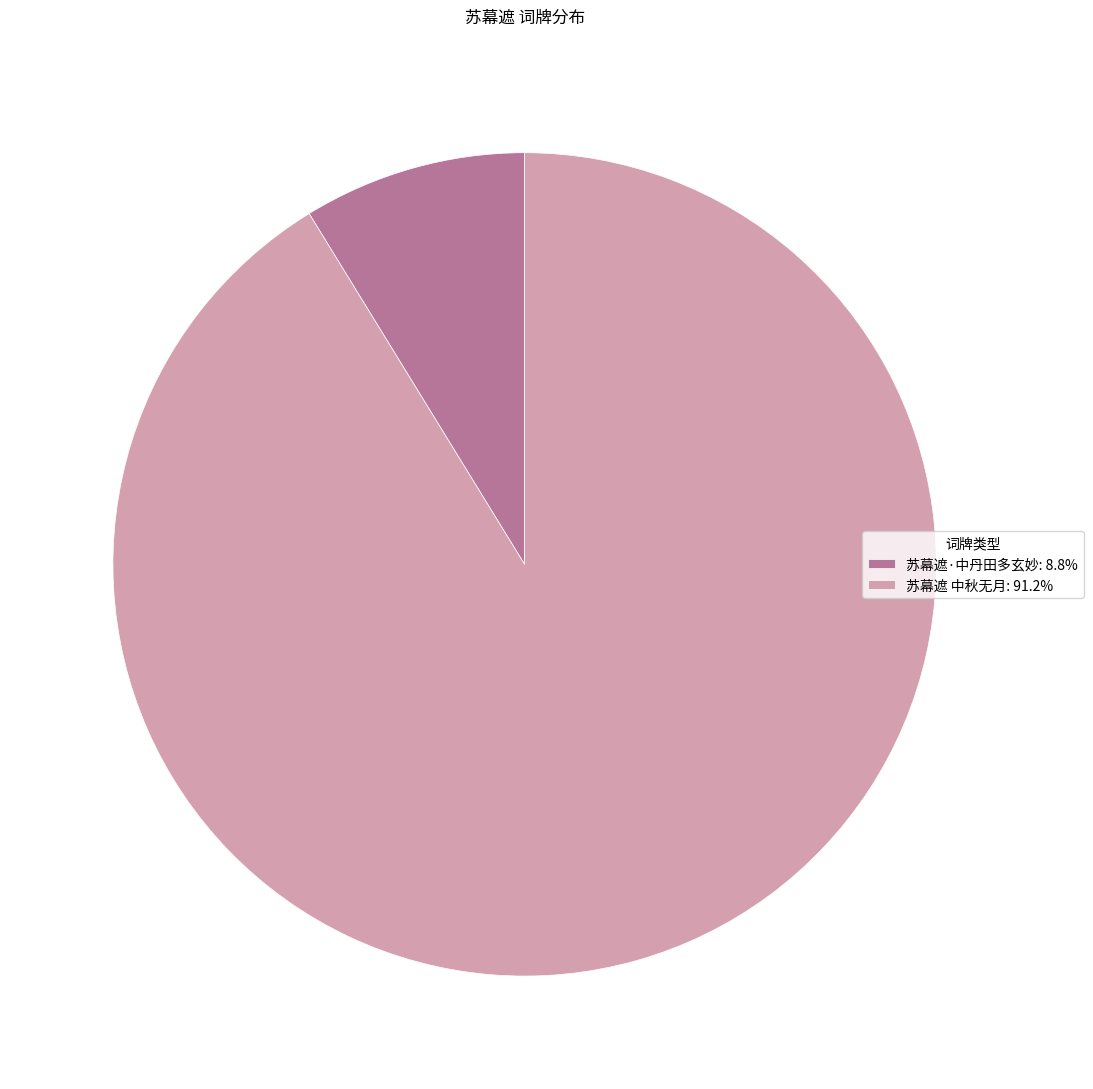

How many slices are in this pie chart?

2